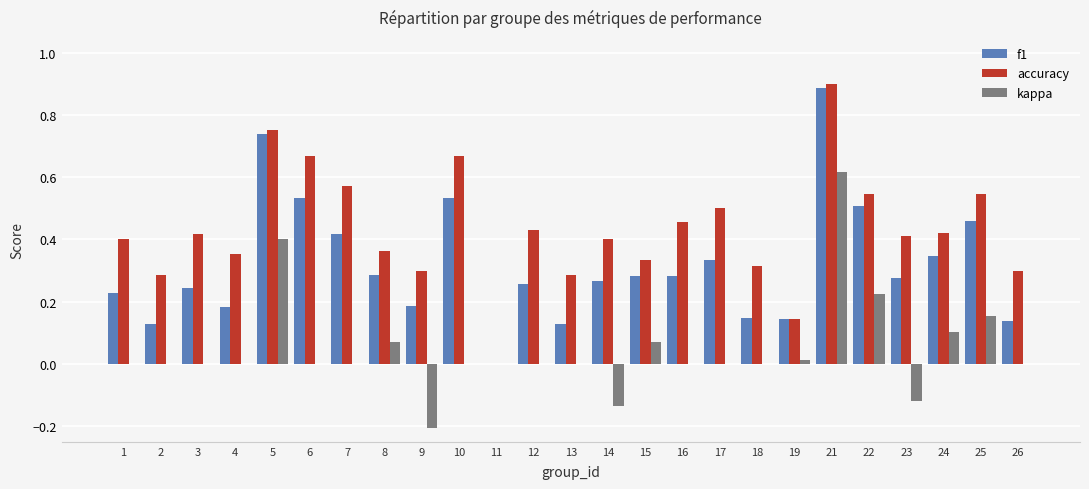

Are the bars horizontal?

No